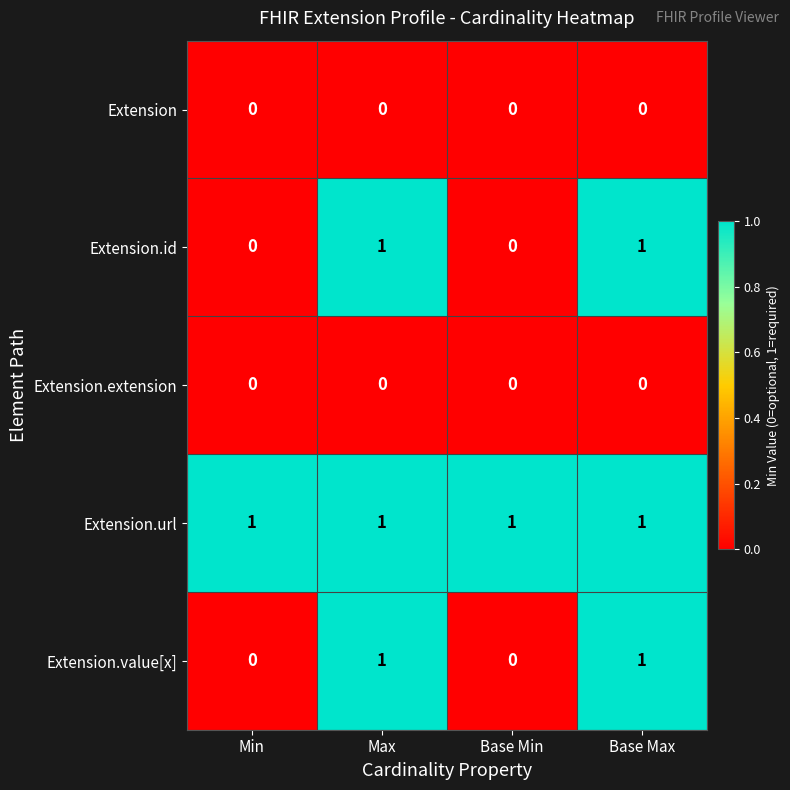

Is the value of Extension.value[x] at Min greater than the value of Extension.url at Base Max?

No